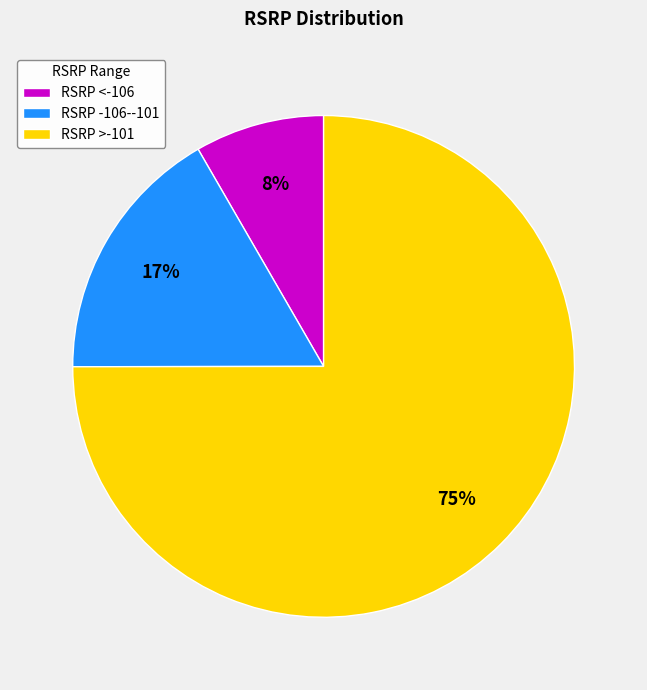

Do RSRP -106--101 and RSRP <-106 together represent more than half of the pie?

No